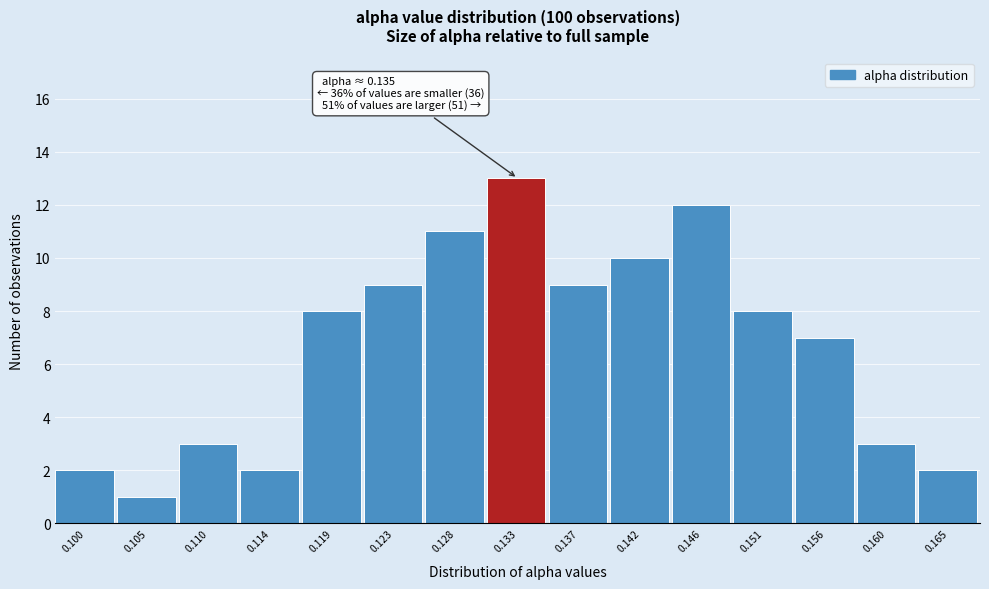

Reading right to left, transcribe all the data shown in this chart.

2	3	7	8	12	10	9	13	11	9	8	2	3	1	2